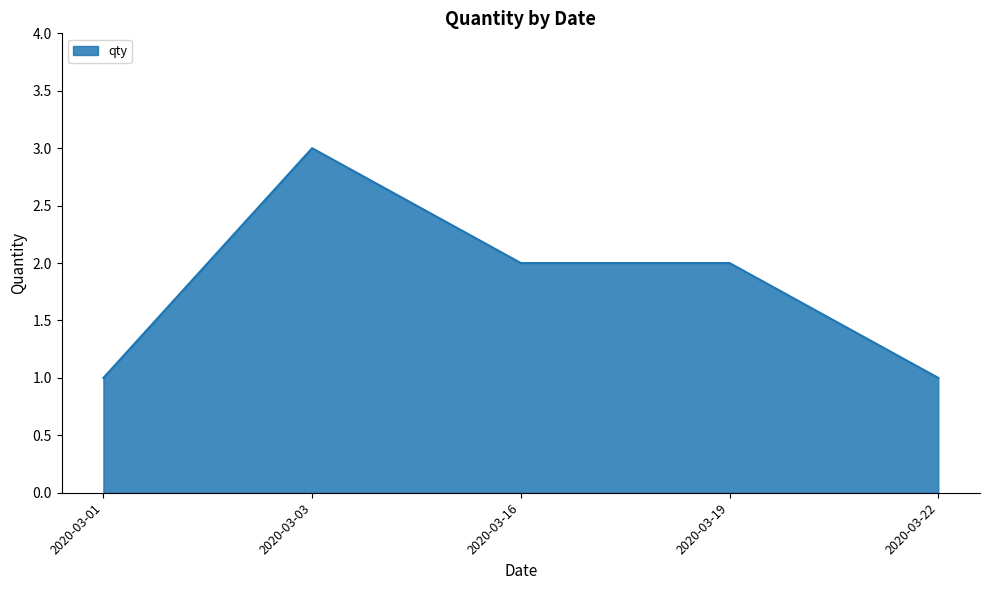

What is the difference between the maximum and minimum values?

2